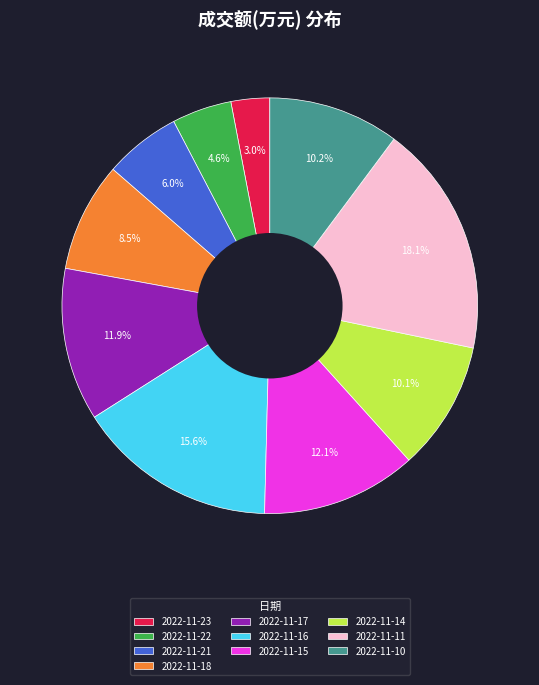

Which category has the biggest portion of the pie?

2022-11-11